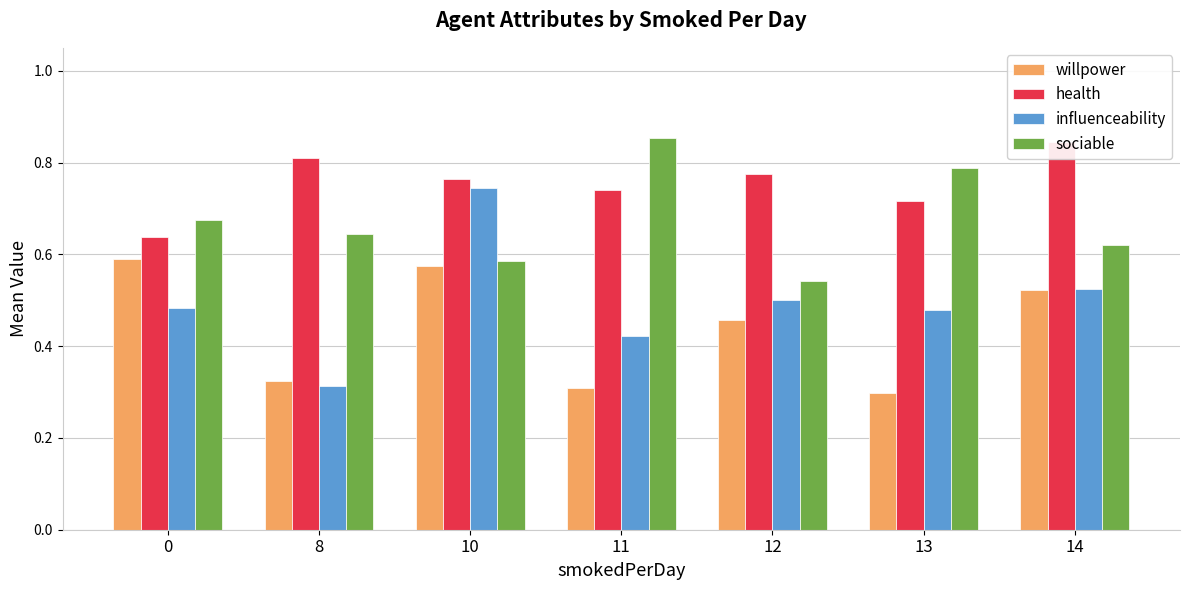

The value of sociable at 0 is 0.7. True or false?

True